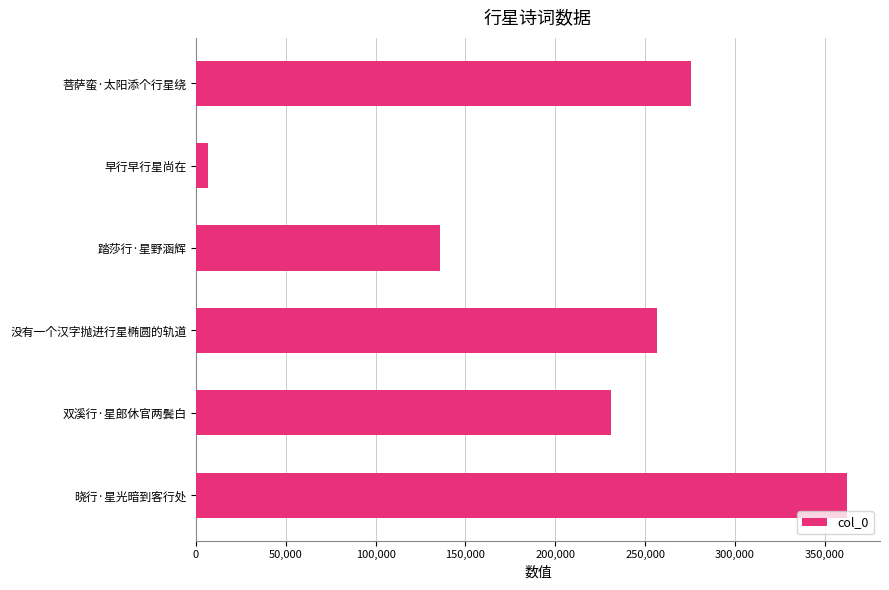

Which label corresponds to the largest value in the chart?

晓行·星光暗到客行处